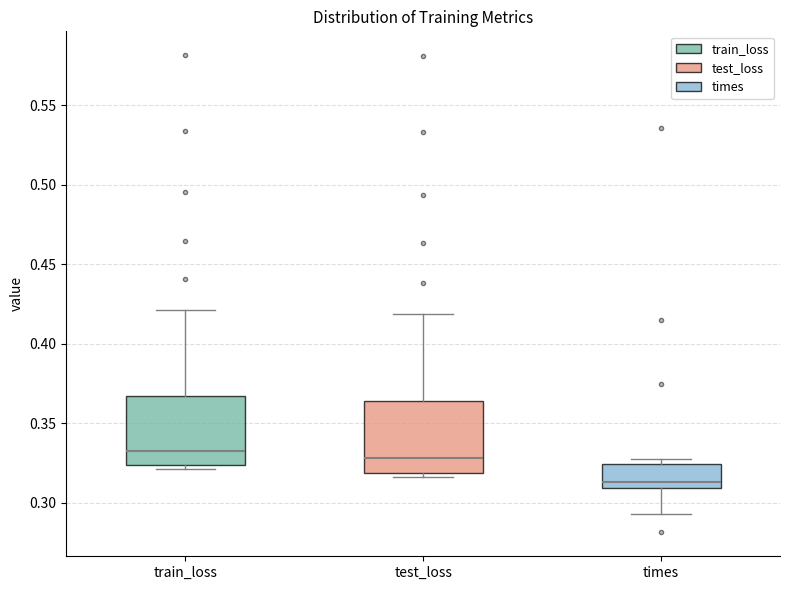

Reading left to right, transcribe this box plot: for each box, give where its median line is, the range the box spans, and where its two whiskers end, as read against the y-axis. The values are not printed on the chart, so give them approximately, as read against the axis.

train_loss: median 0.335, box 0.325 to 0.365, whiskers 0.320 to 0.420
test_loss: median 0.330, box 0.320 to 0.365, whiskers 0.315 to 0.420
times: median 0.315, box 0.310 to 0.325, whiskers 0.295 to 0.330